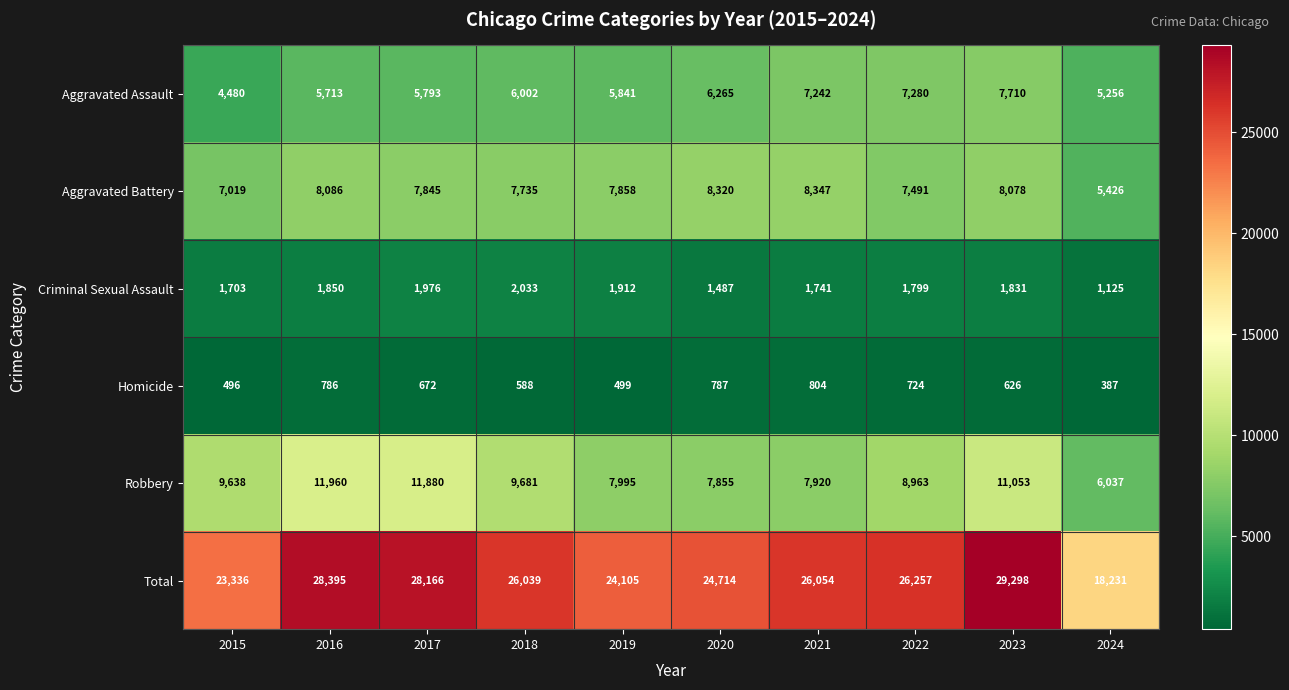

Where is Total nearest to the value 23764?

2019